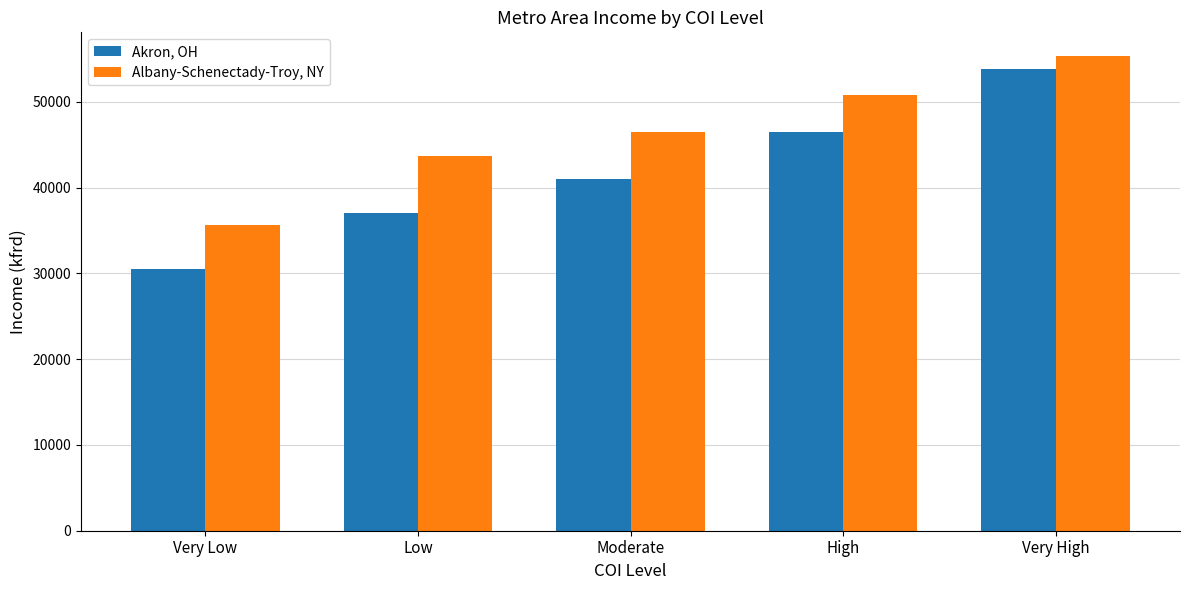

What is the value of the Albany-Schenectady-Troy, NY bar at the 4th from the left?

50771